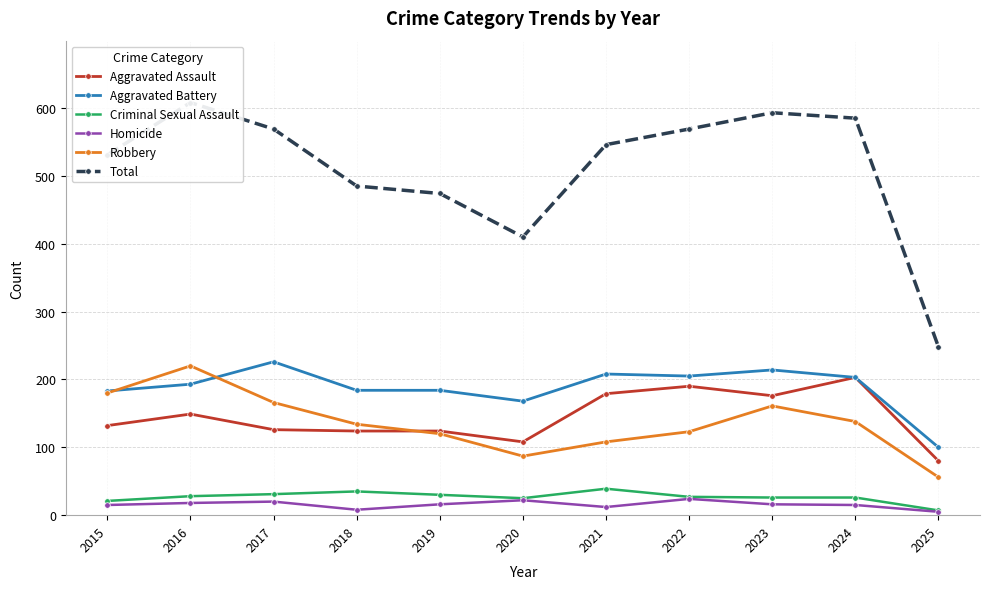

Which label corresponds to the largest value in the chart?

2016